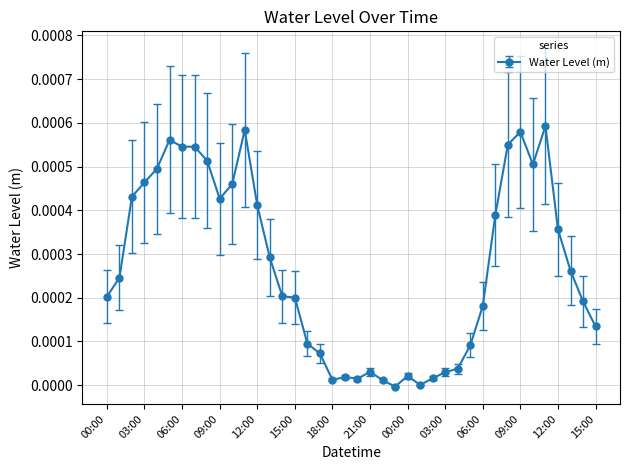

Count the number of categories in the chart.

40